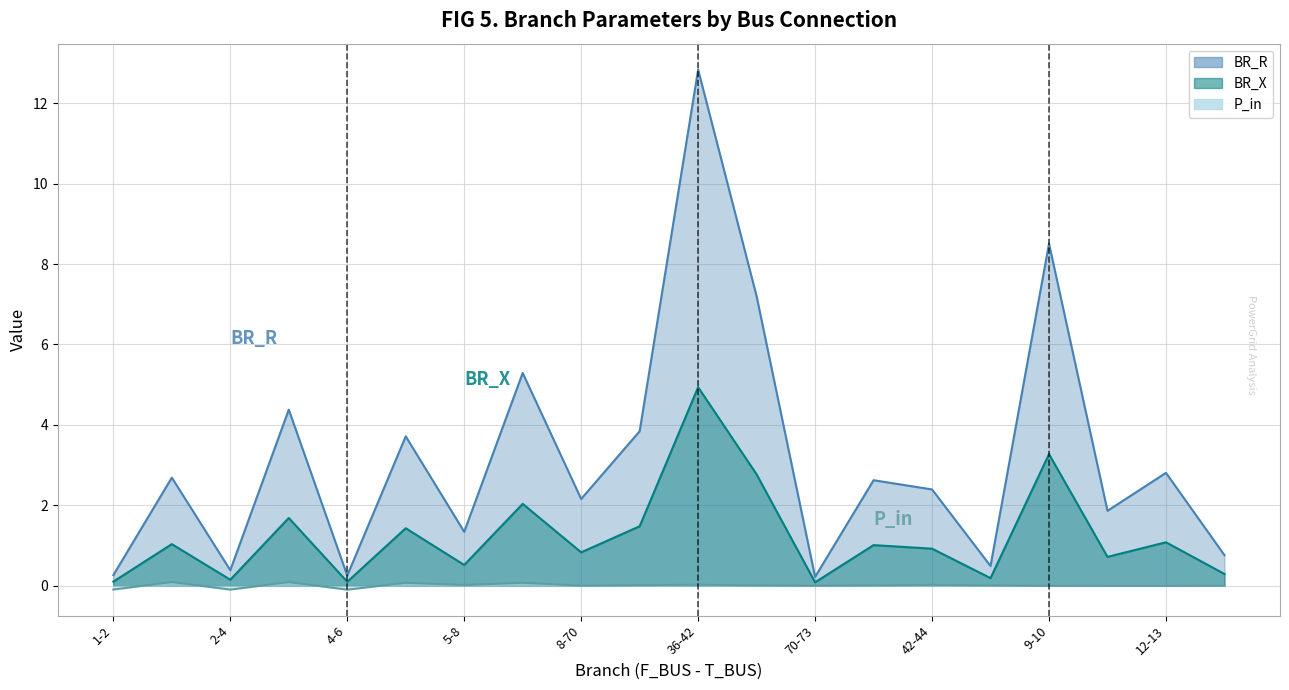

What is the difference between the maximum and minimum values in the BR_X series?

4.9